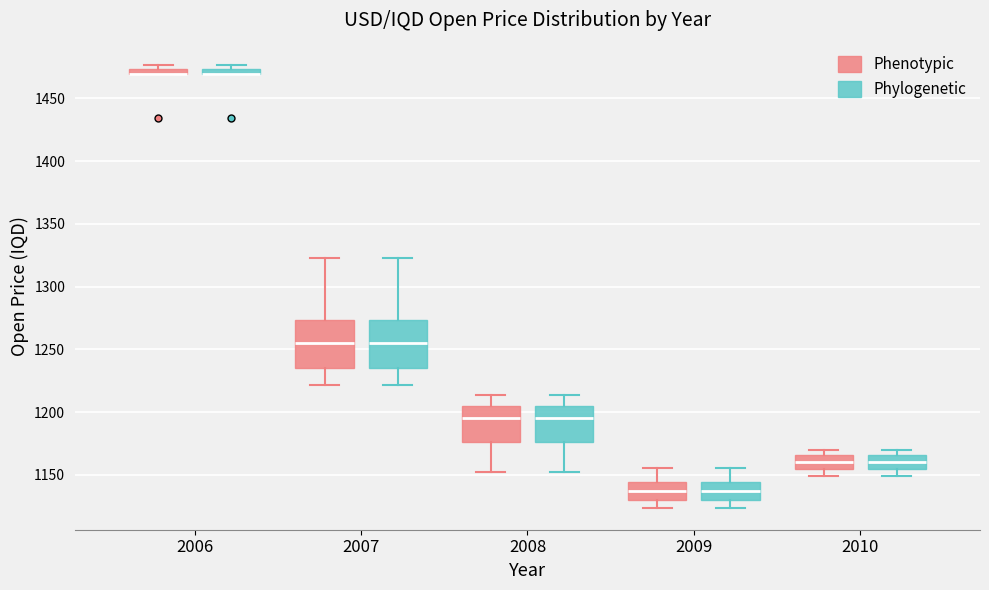

Where is the lower edge of the box for 2007 (Phylogenetic) on the y-axis? The values are not printed on the chart, so give them approximately, as read against the axis.

1235